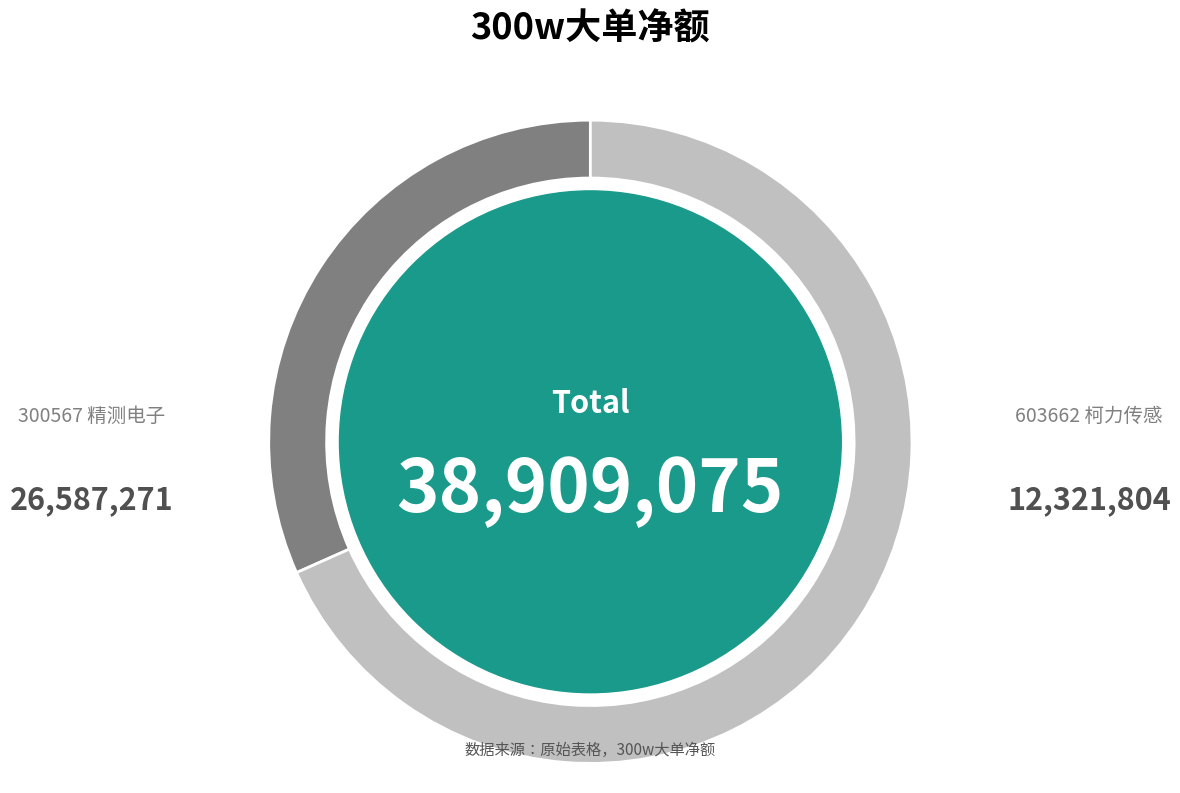

Does any single category account for the majority?

Yes